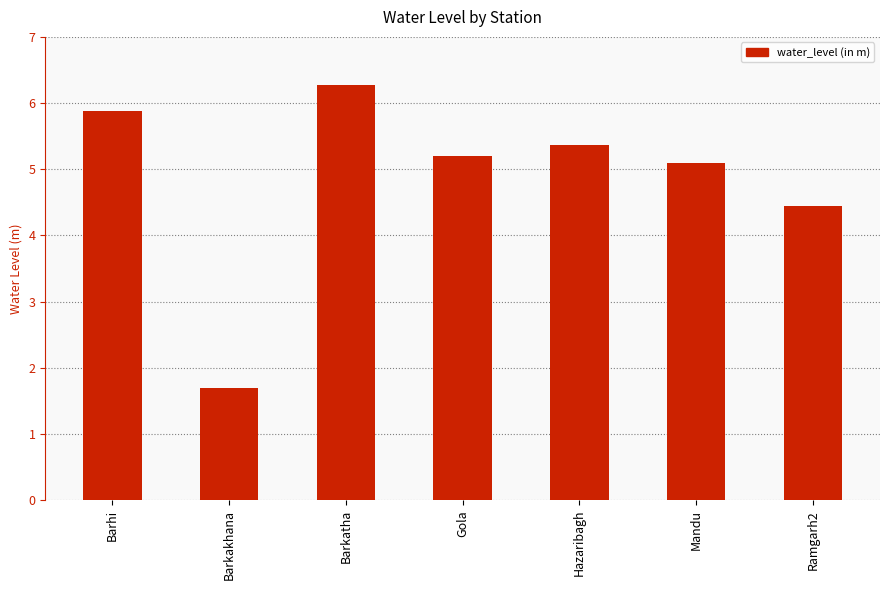

What position from the left is Barkakhana?

2